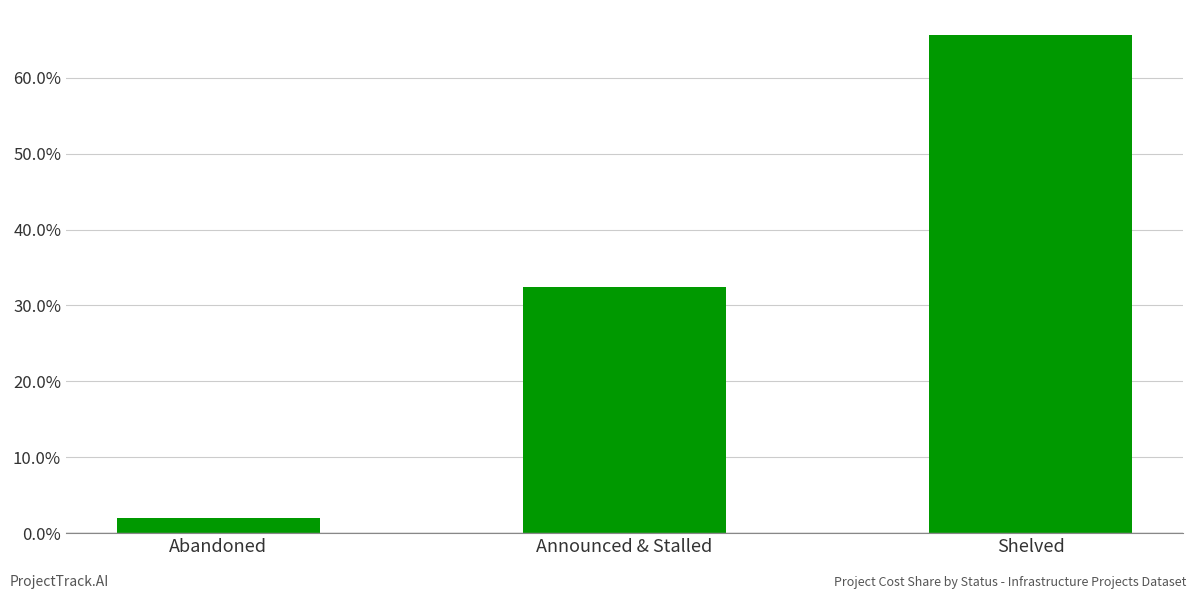

True or false: the data shows 49.7 at Announced & Stalled.

False